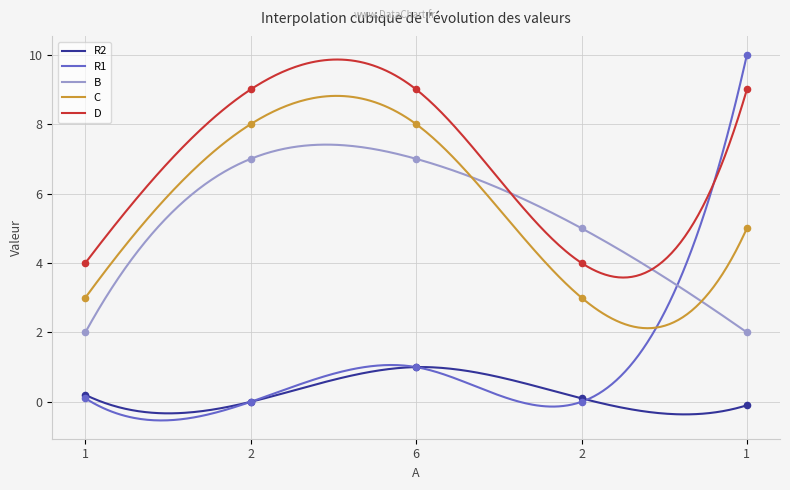

Which series has the widest spread of Y values?

R1